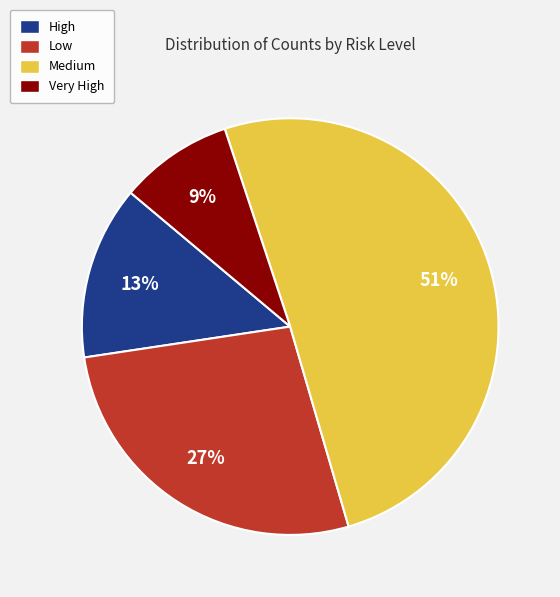

What percentage is the Very High slice, to the nearest percent?

9%